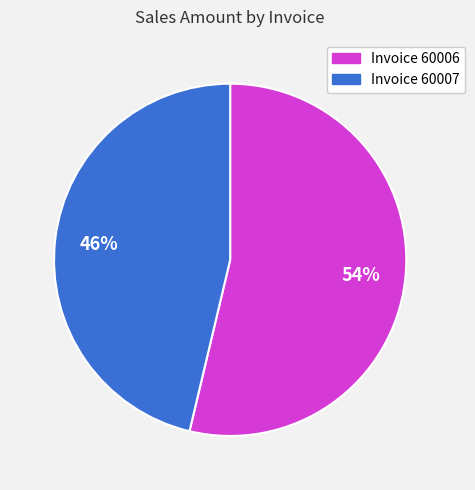

Is there any slice that represents more than half of the pie?

Yes